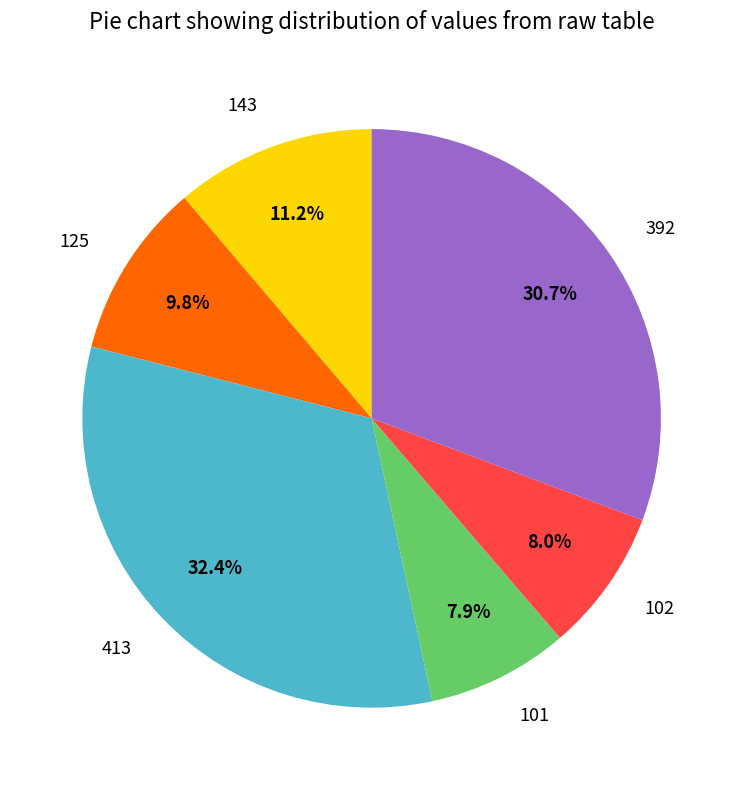

Combined, do 392 and 102 account for over 50%?

No